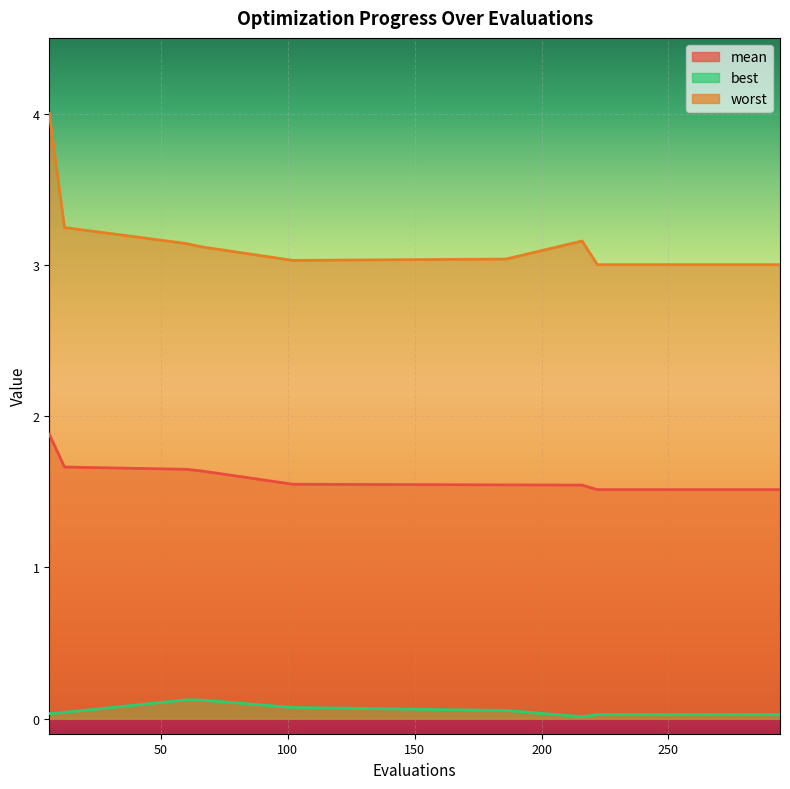

Between 222 and 240, which series saw the biggest shift?

mean